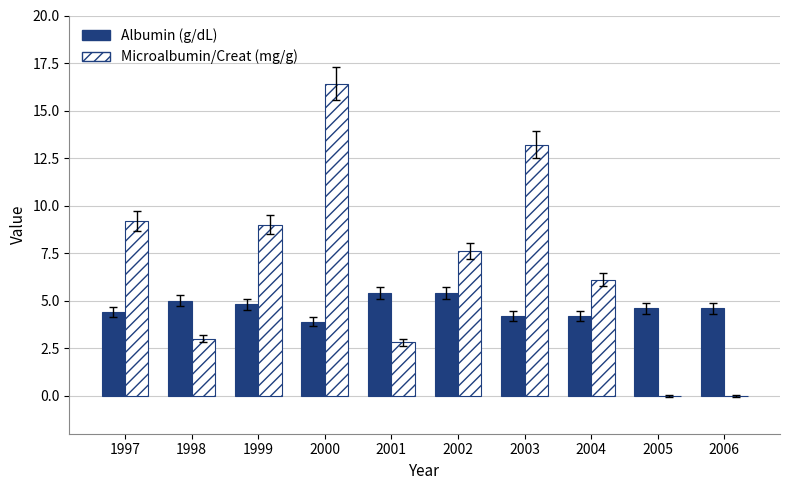

What is the total value across all series at 2000?

20.3